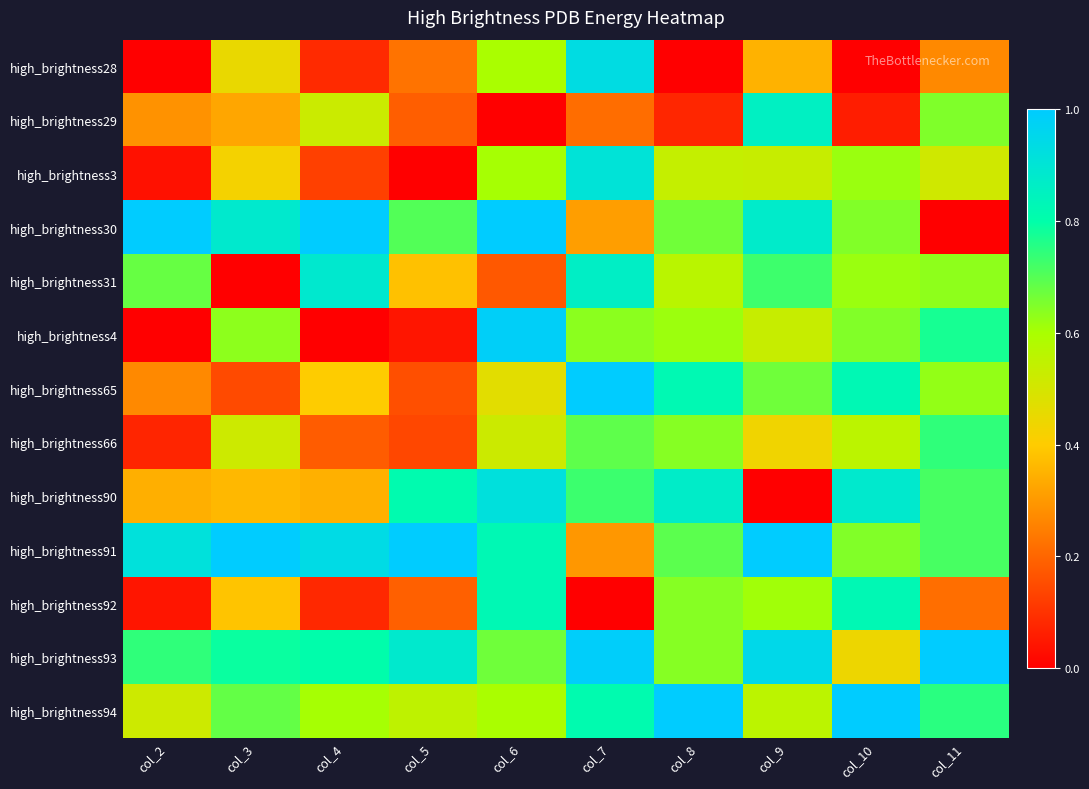

What is the total value across all series at col_6?

8.2